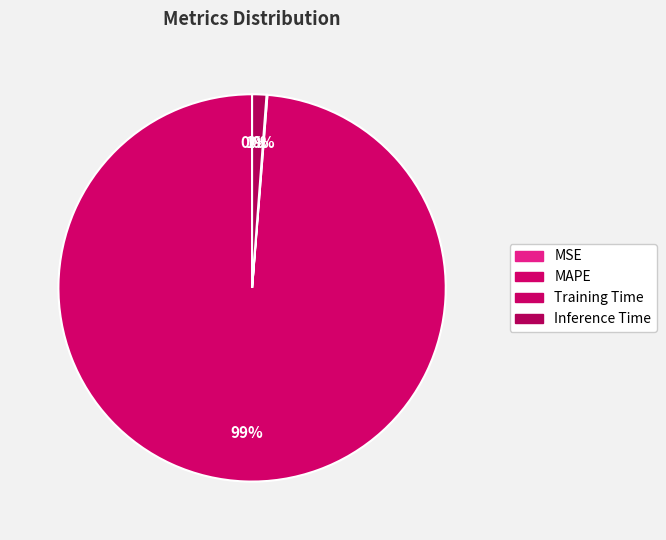

To the nearest percent, what percentage of the pie is Inference Time?

1%